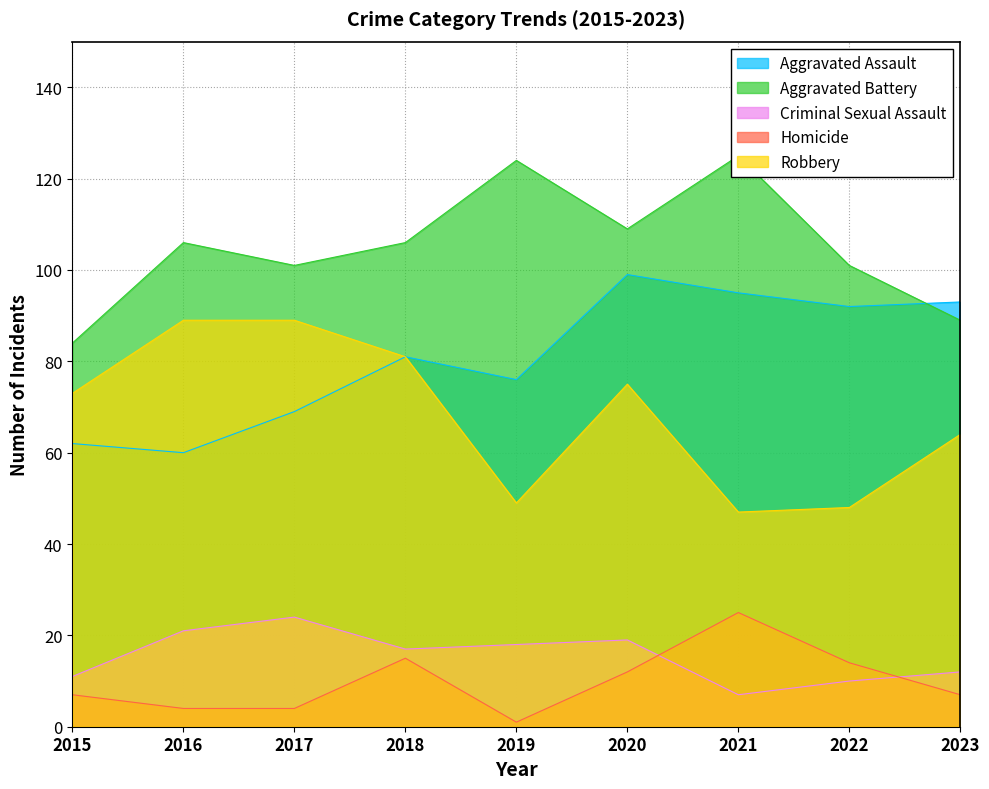

True or false: Homicide has a value of 25 at 2018.

False